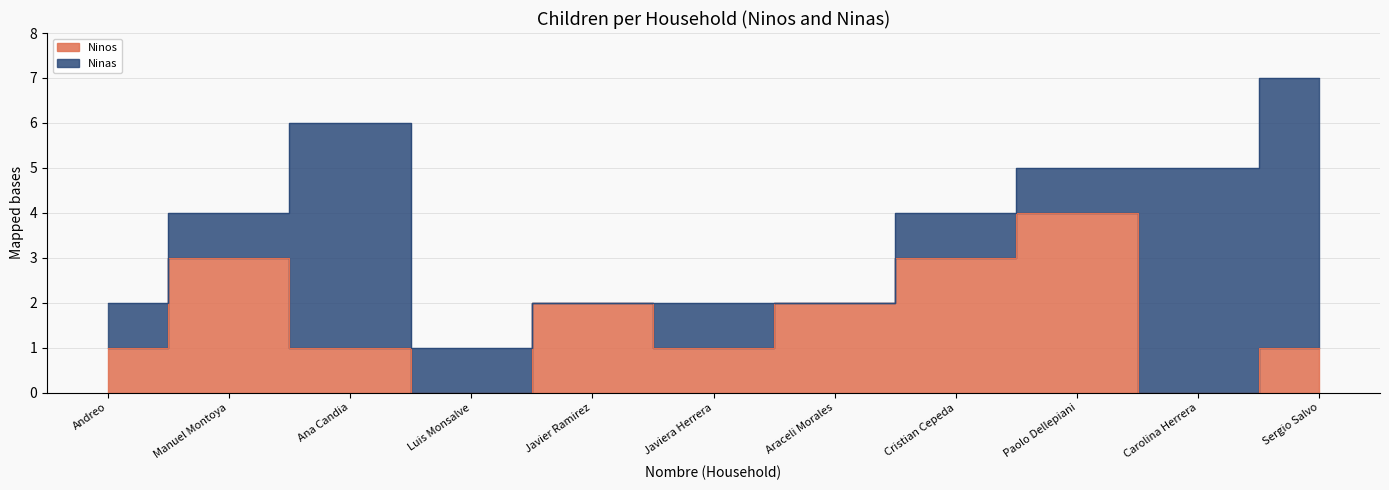

List the labels in order of value, smallest first.

Luis Monsalve, Carolina Herrera, Andreo, Ana Candia, Javiera Herrera, Sergio Salvo, Javier Ramirez, Araceli Morales, Manuel Montoya, Cristian Cepeda, Paolo Dellepiani